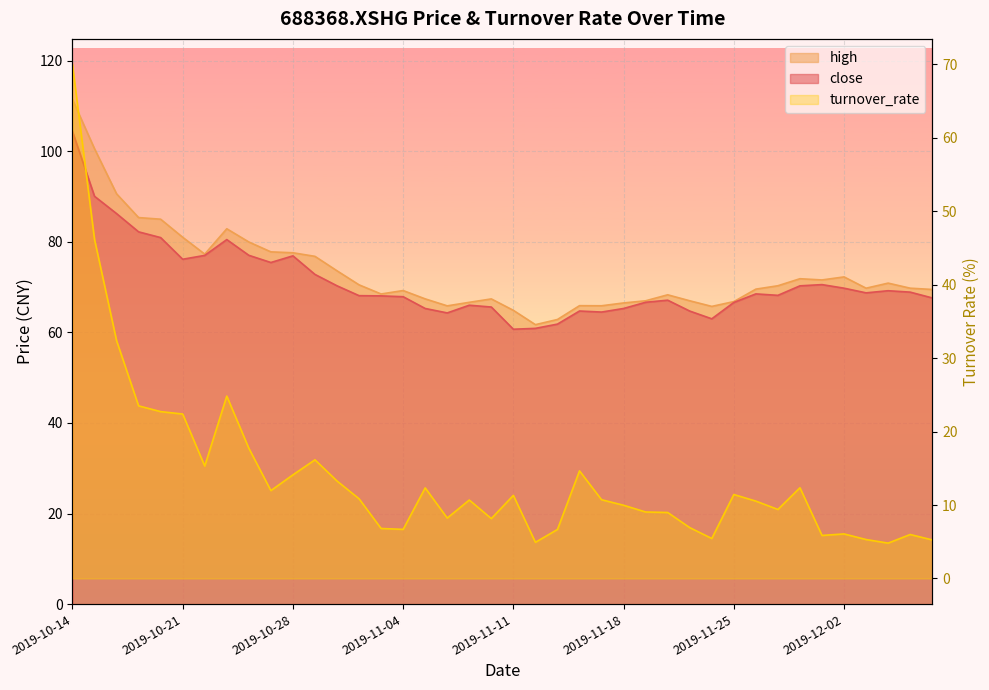

What position from the left is 2019-12-05?

39